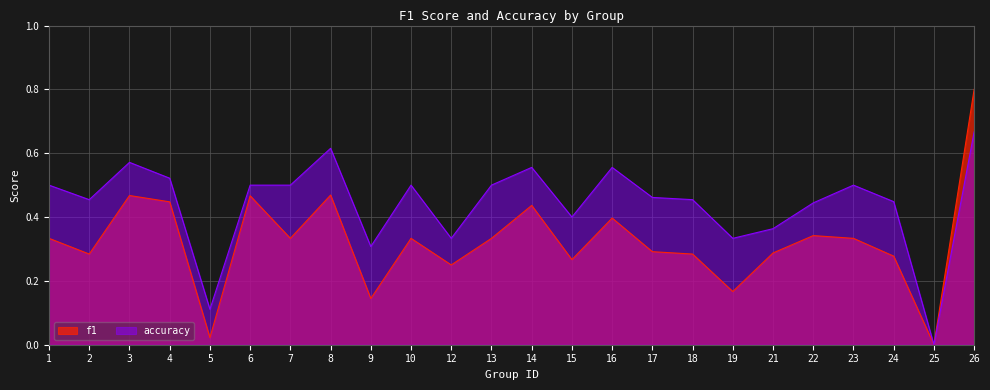

Between 8 and 26, which is larger?

26